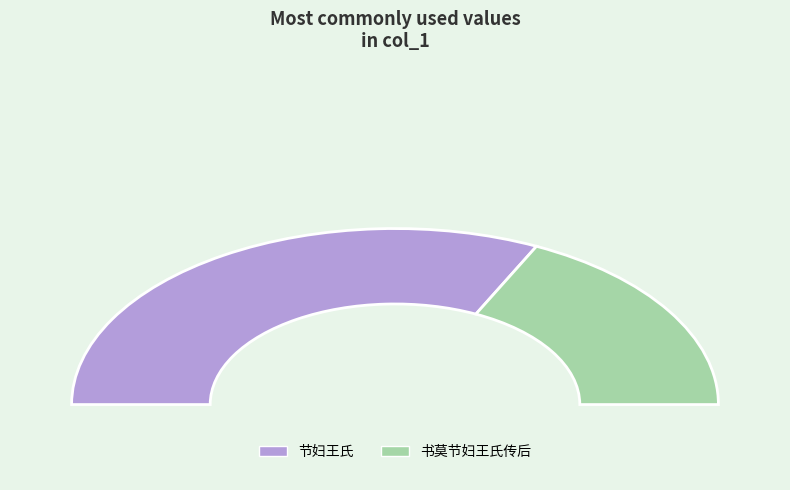

What percentage do 节妇王氏 and 书莫节妇王氏传后 together represent?

100.0%